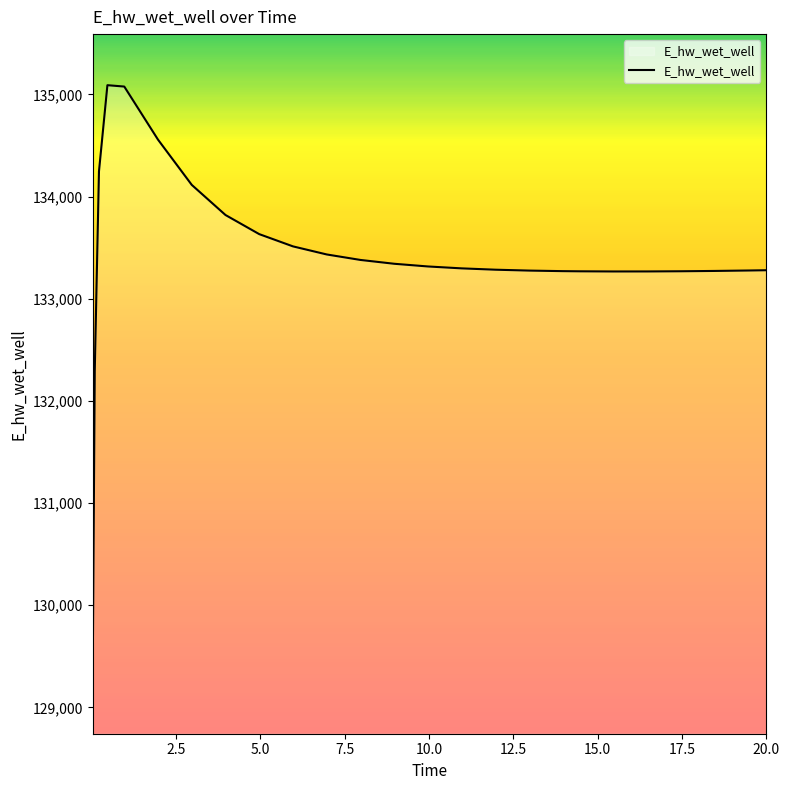

What is the greatest value displayed?

135090.4